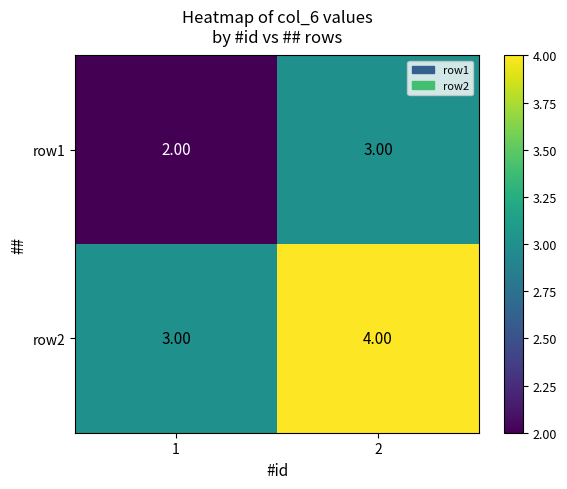

Is the value of row1 at 1 greater than the value of row2 at 2?

No